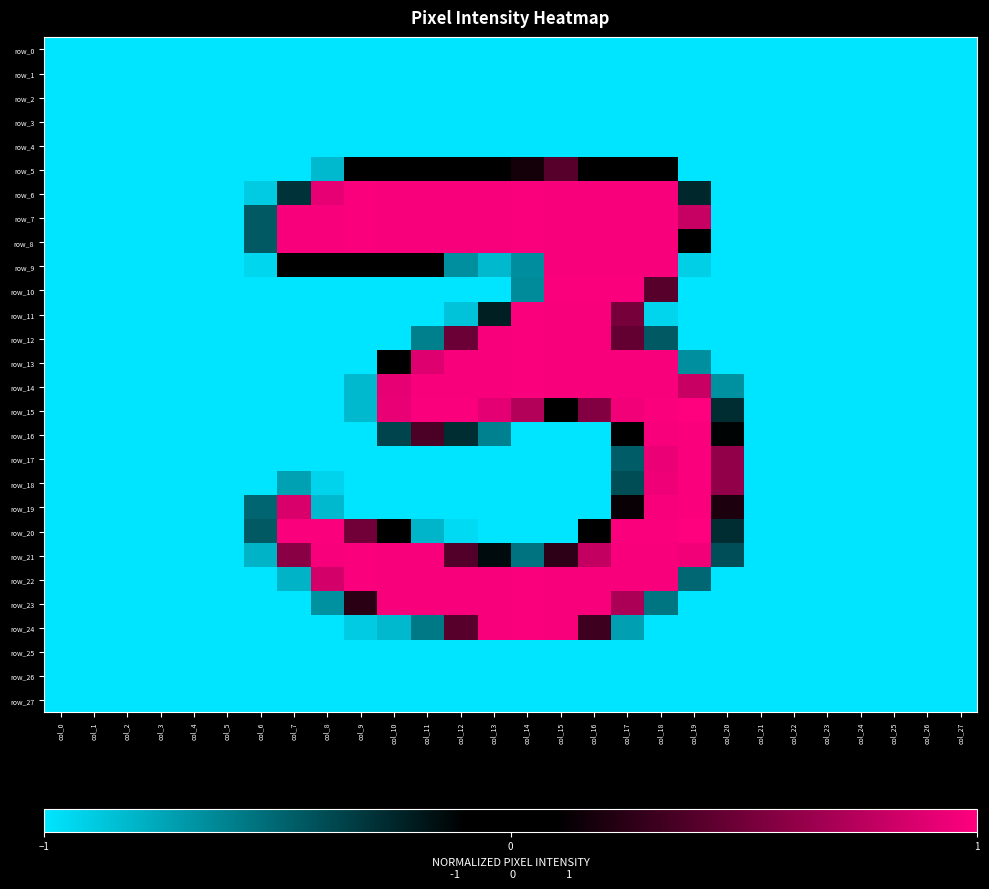

True or false: row_7 has a value of -0.3 at col_20.

False